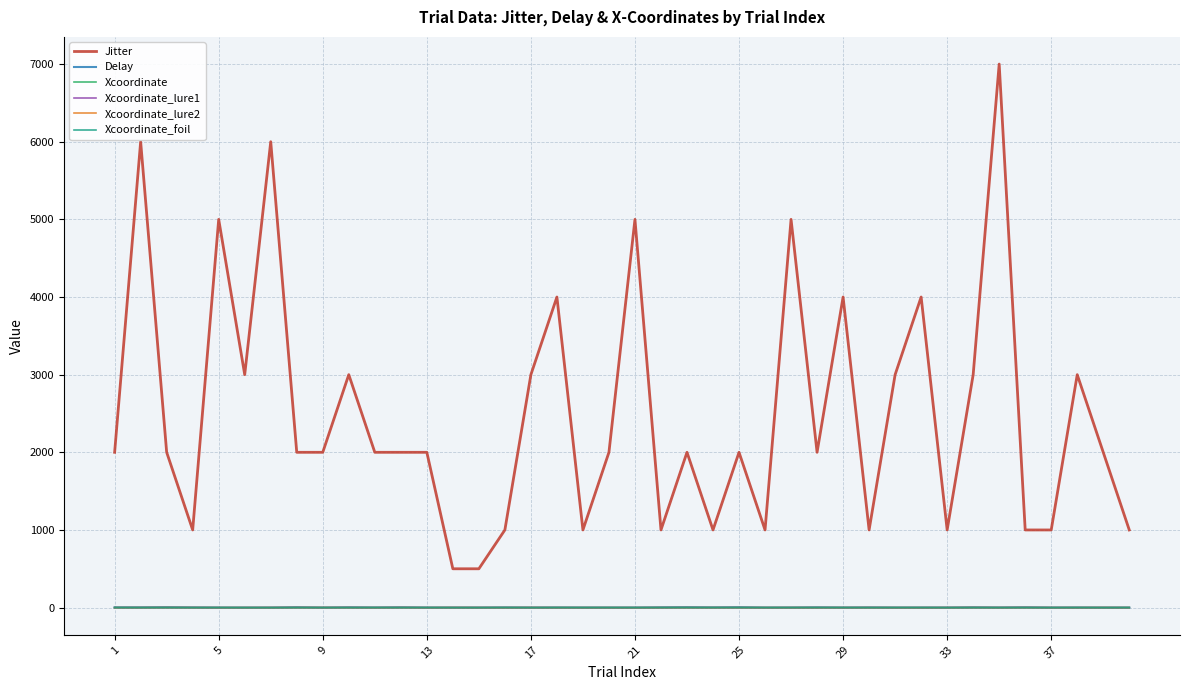

True or false: Delay and Jitter cross at least once.

False